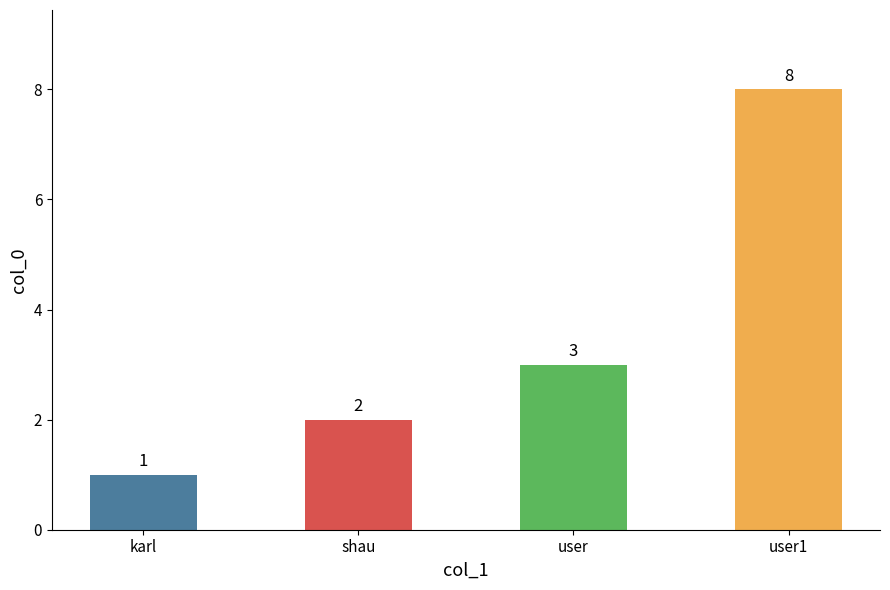

What is the value of the 4th bar from the left?

8